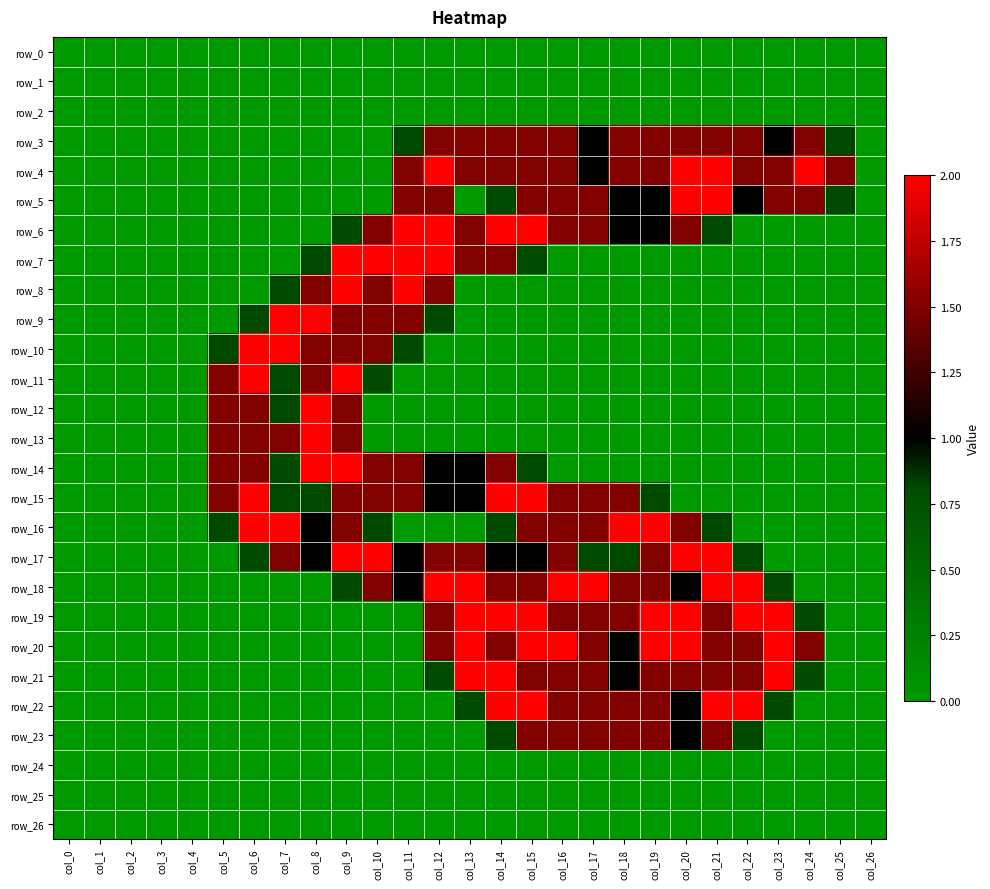

Rank the series at col_9 from lowest to highest value.

row_0, row_1, row_2, row_3, row_4, row_5, row_19, row_20, row_21, row_22, row_23, row_24, row_25, row_26, row_6, row_18, row_9, row_10, row_12, row_13, row_15, row_16, row_7, row_8, row_11, row_14, row_17